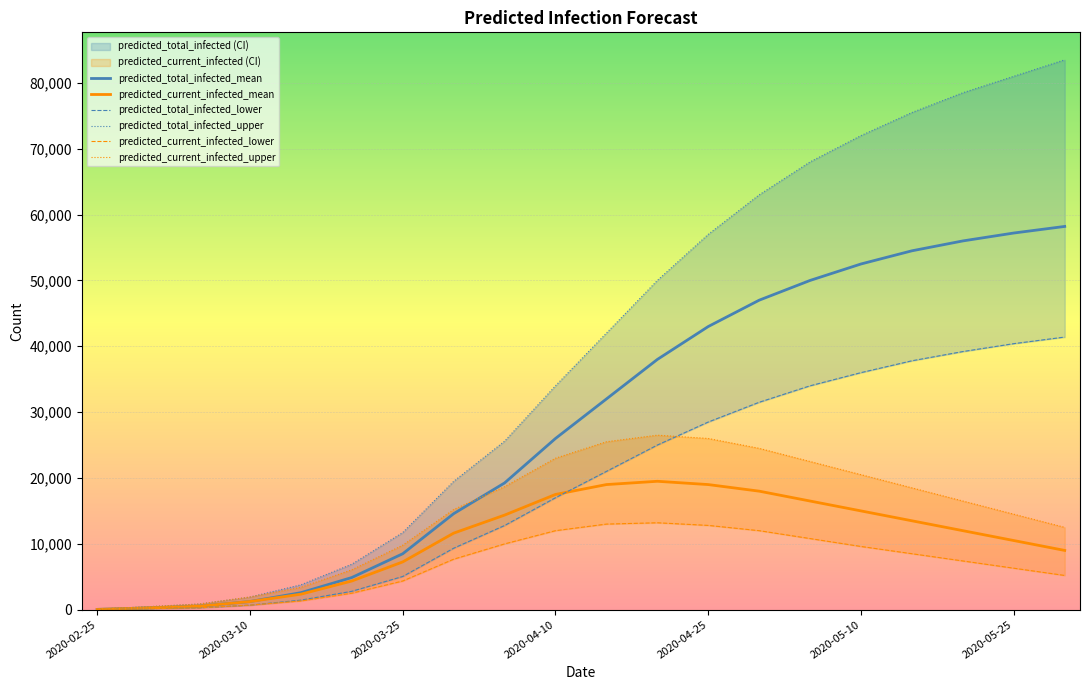

List the series in order of their peak value, highest first.

predicted_total_infected_upper, predicted_total_infected_mean, predicted_total_infected_lower, predicted_current_infected_upper, predicted_current_infected_mean, predicted_current_infected_lower